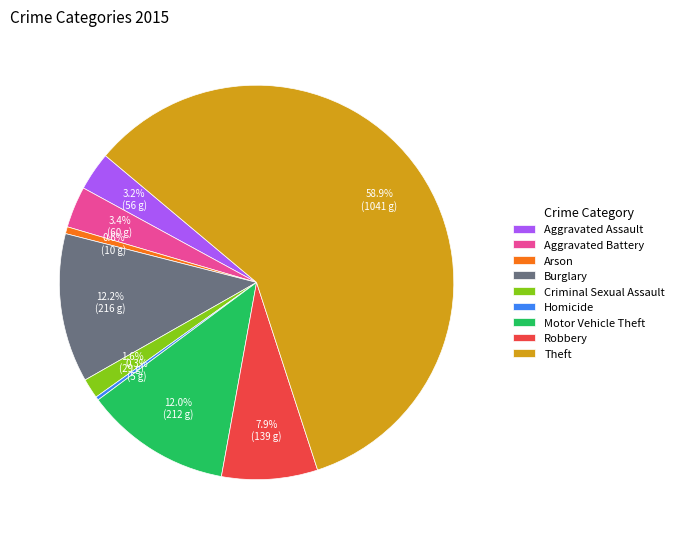

Which has a higher value, Aggravated Battery or Burglary?

Burglary